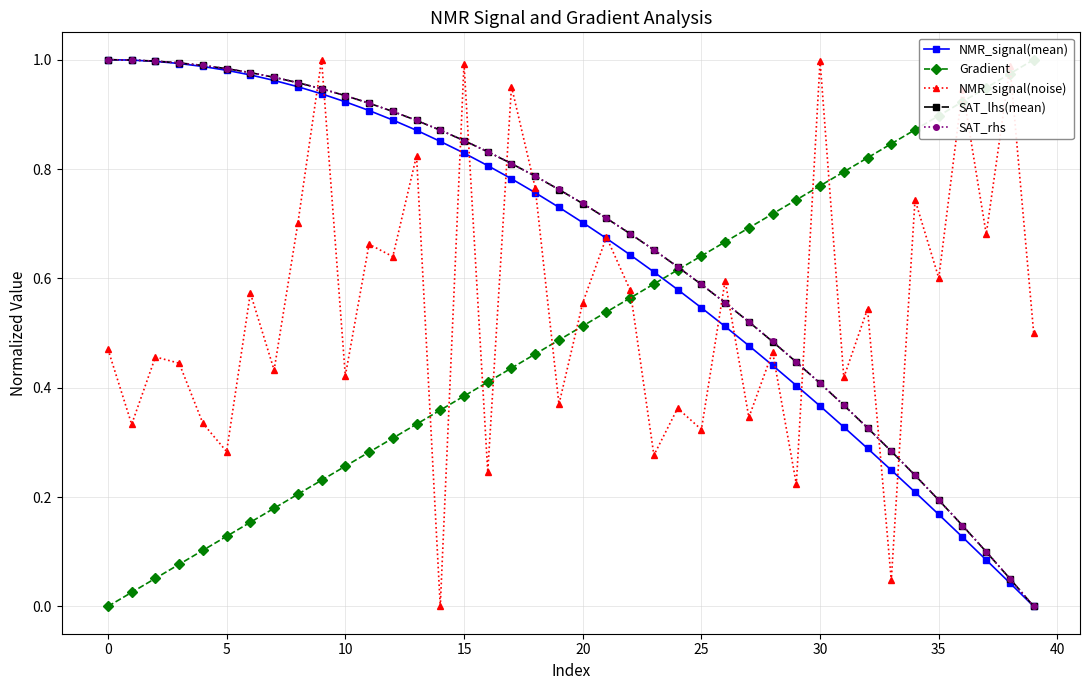

What is the difference between the maximum and minimum values in the NMR_signal(noise) series?

1.0